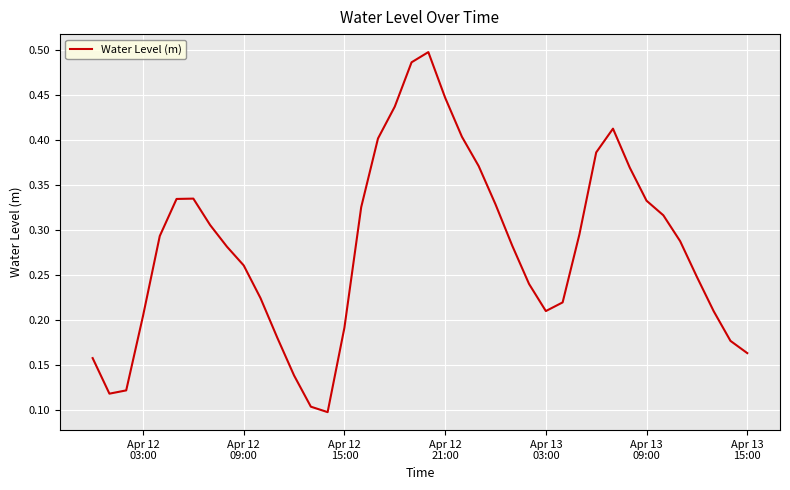

How many interior local peaks (higher than both neighbors) does the data have?

3